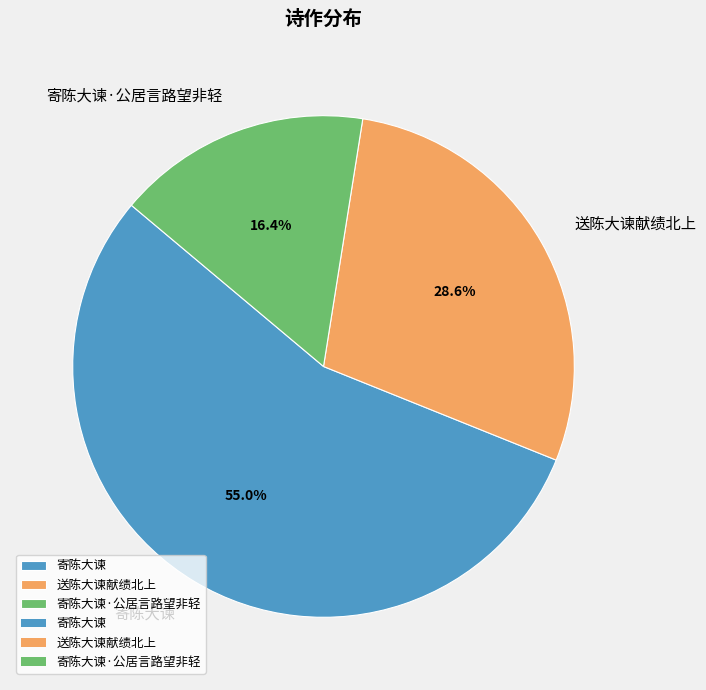

To the nearest percent, what is the difference between the largest and smallest slice percentages?

39%